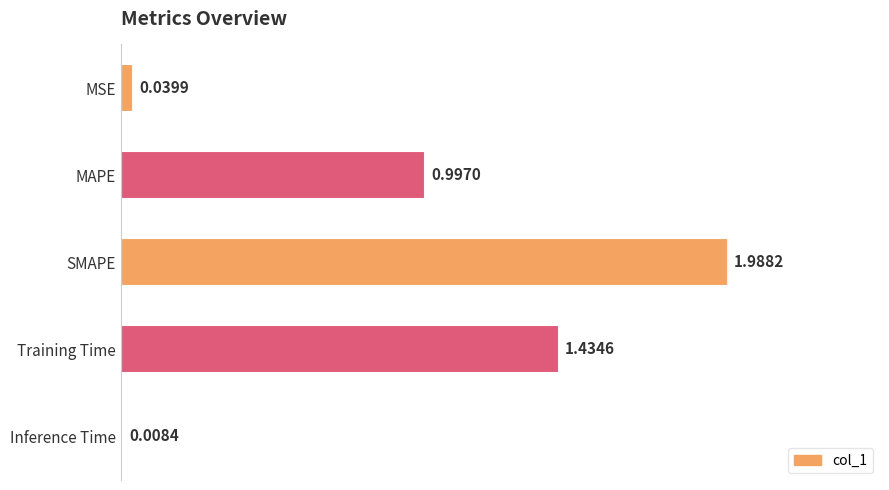

Rank the categories by value from highest to lowest.

SMAPE, Training Time, MAPE, MSE, Inference Time